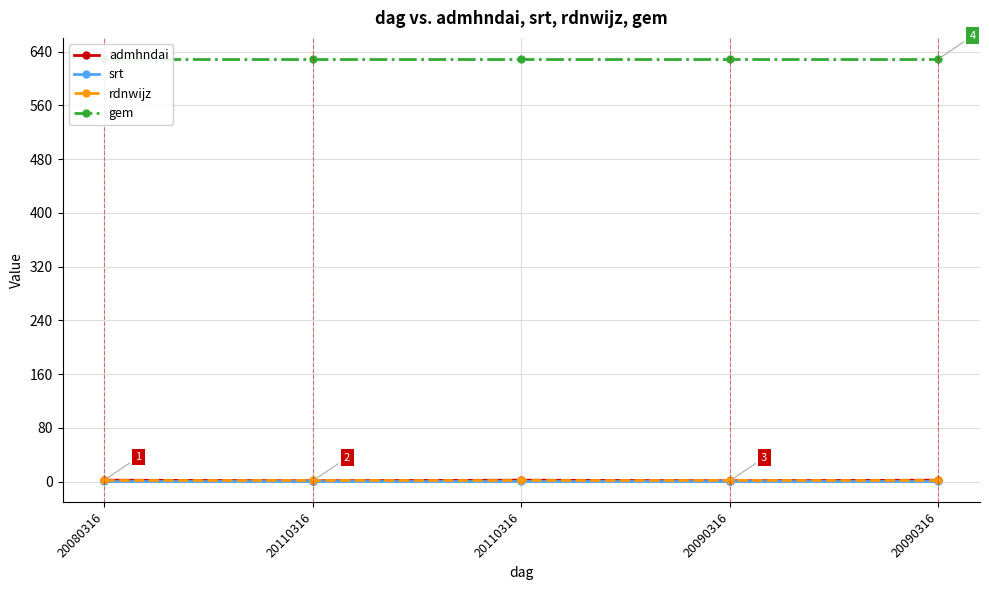

Which category has the lowest value in the srt series?

20080316